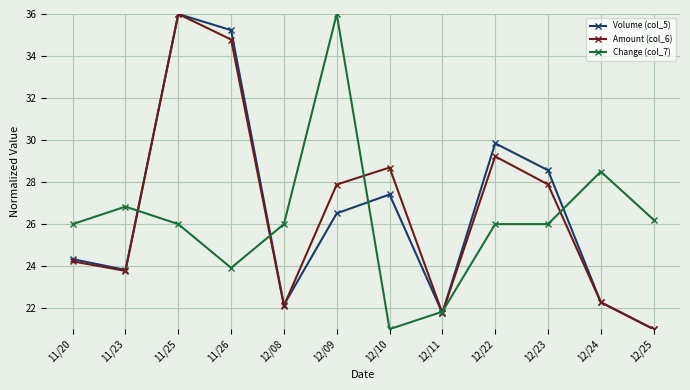

What is the lowest value of the Amount (col_6) series?

21.0